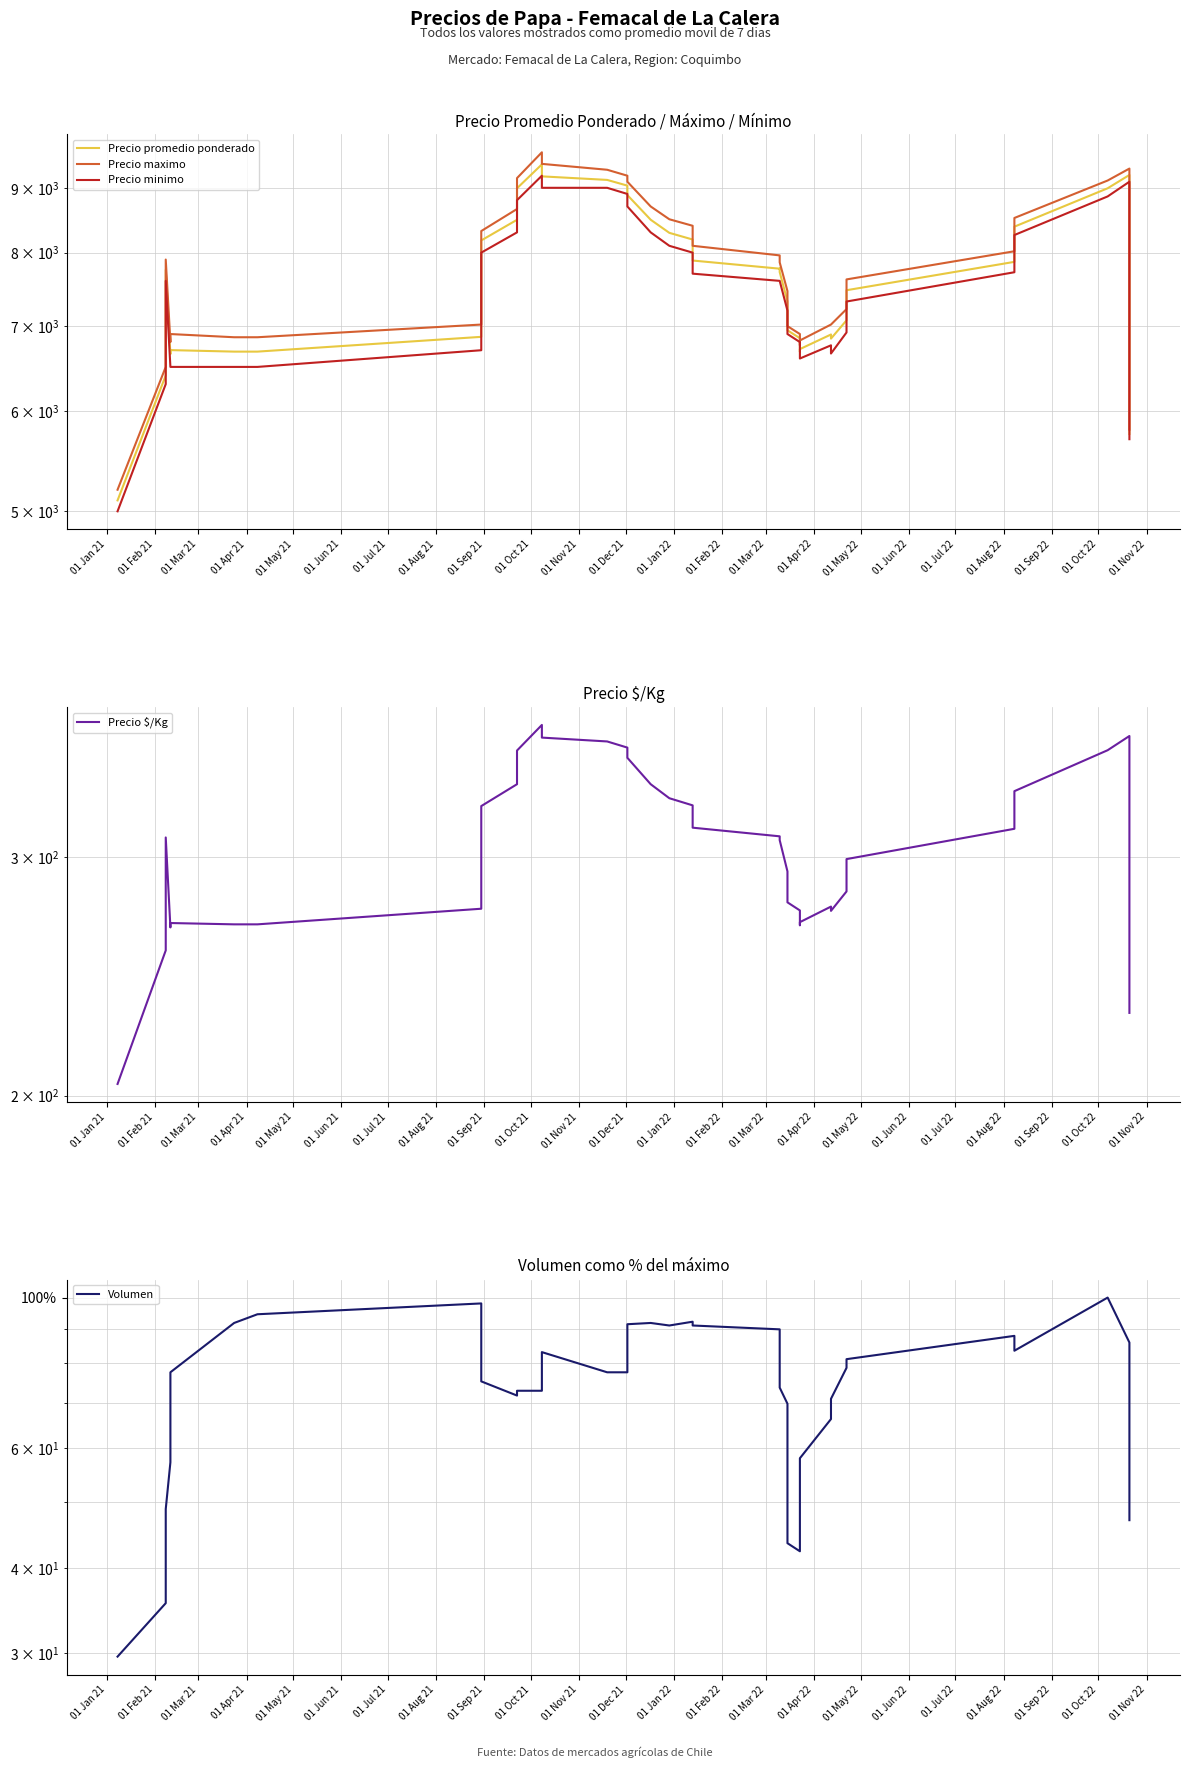

What is the label of the 35th point from the right?

01 Jun 21